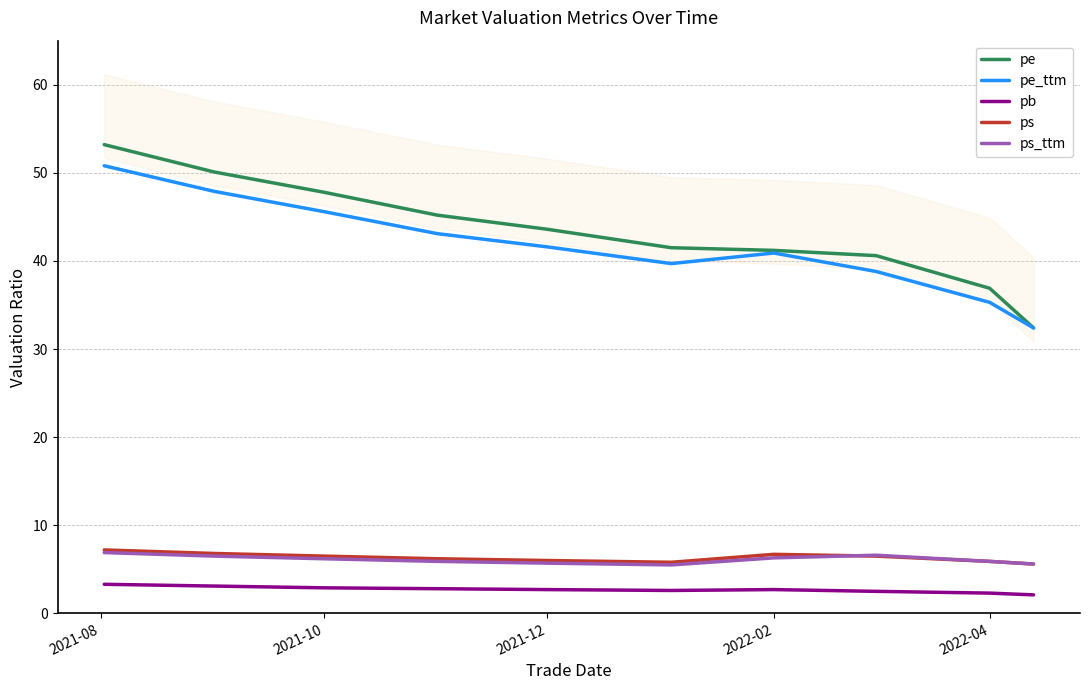

Does the chart display data point markers on the line(s)?

No